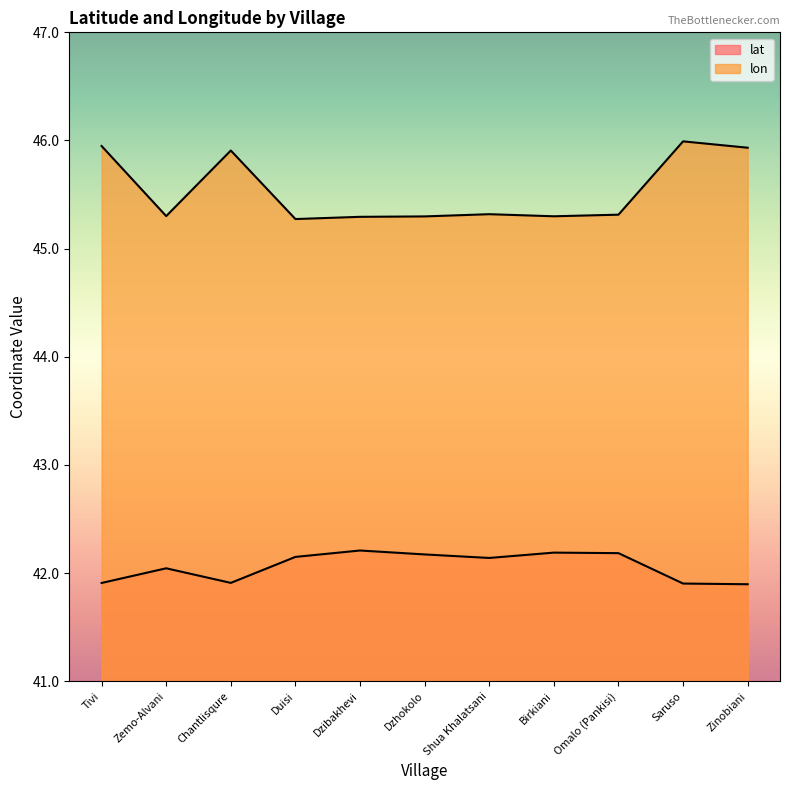

At which category does lon reach its first local peak?

Chantlisqure